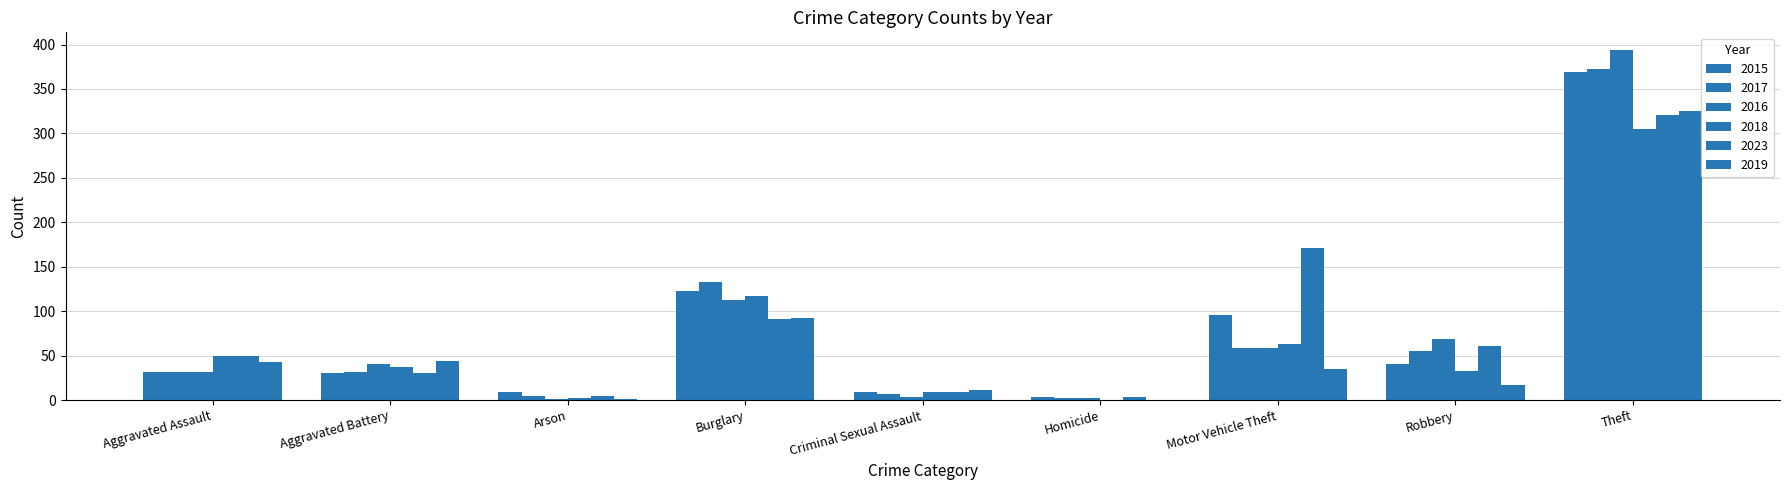

At how many categories does at least one series exceed 298?

1